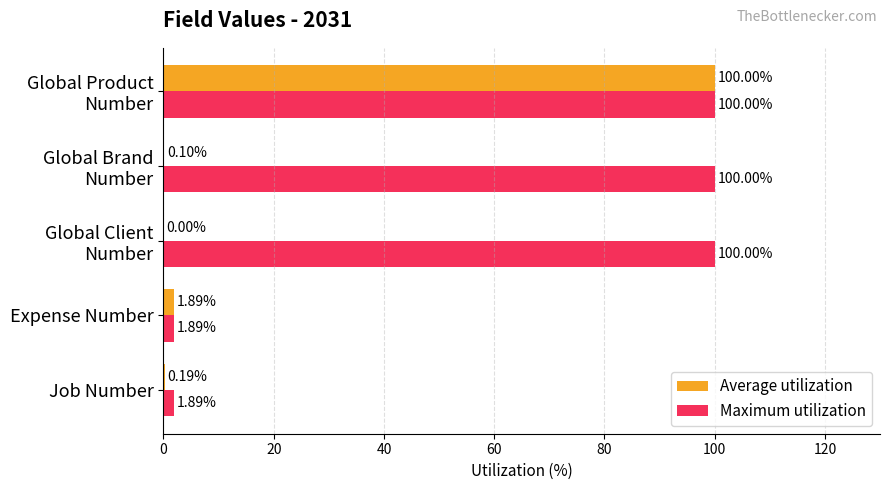

What are all the series names shown in the legend?

Average utilization, Maximum utilization